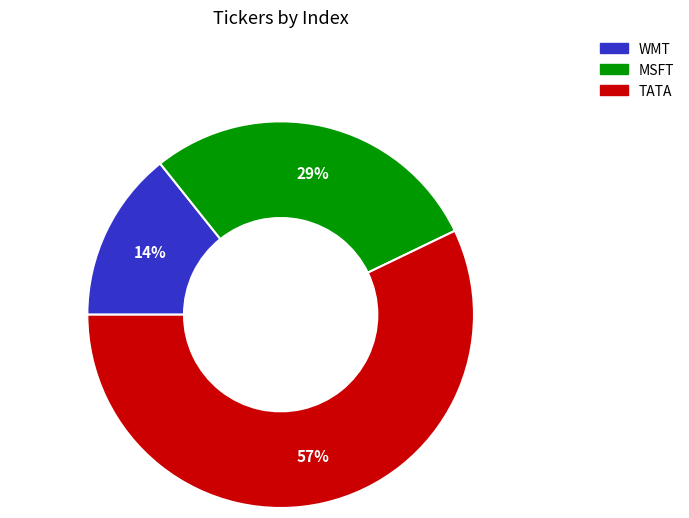

Is there any slice that represents more than half of the pie?

Yes